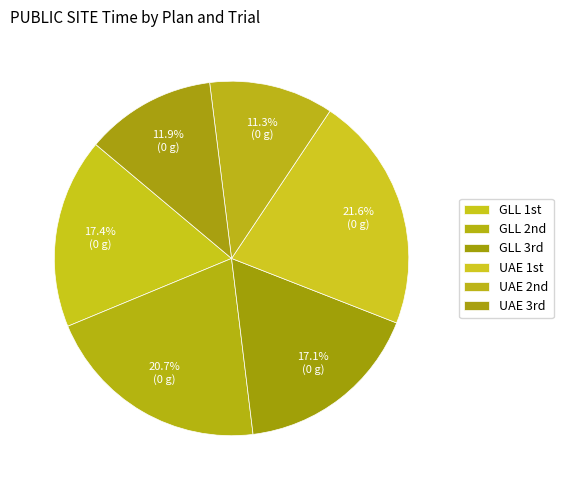

Count the number of slices in the pie.

6